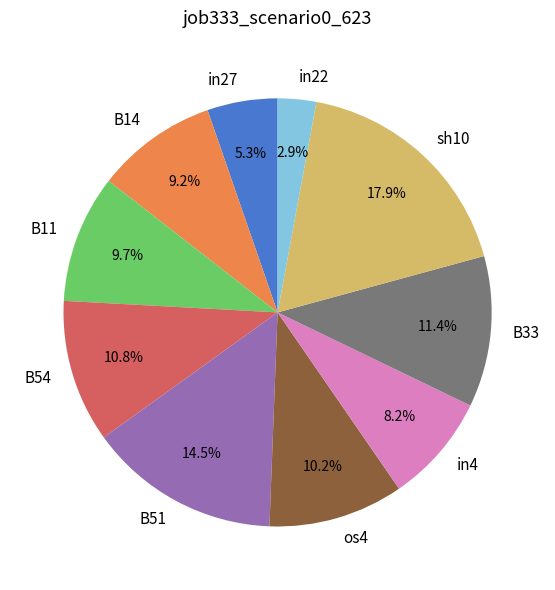

What percentage is the sh10 slice, to the nearest percent?

18%